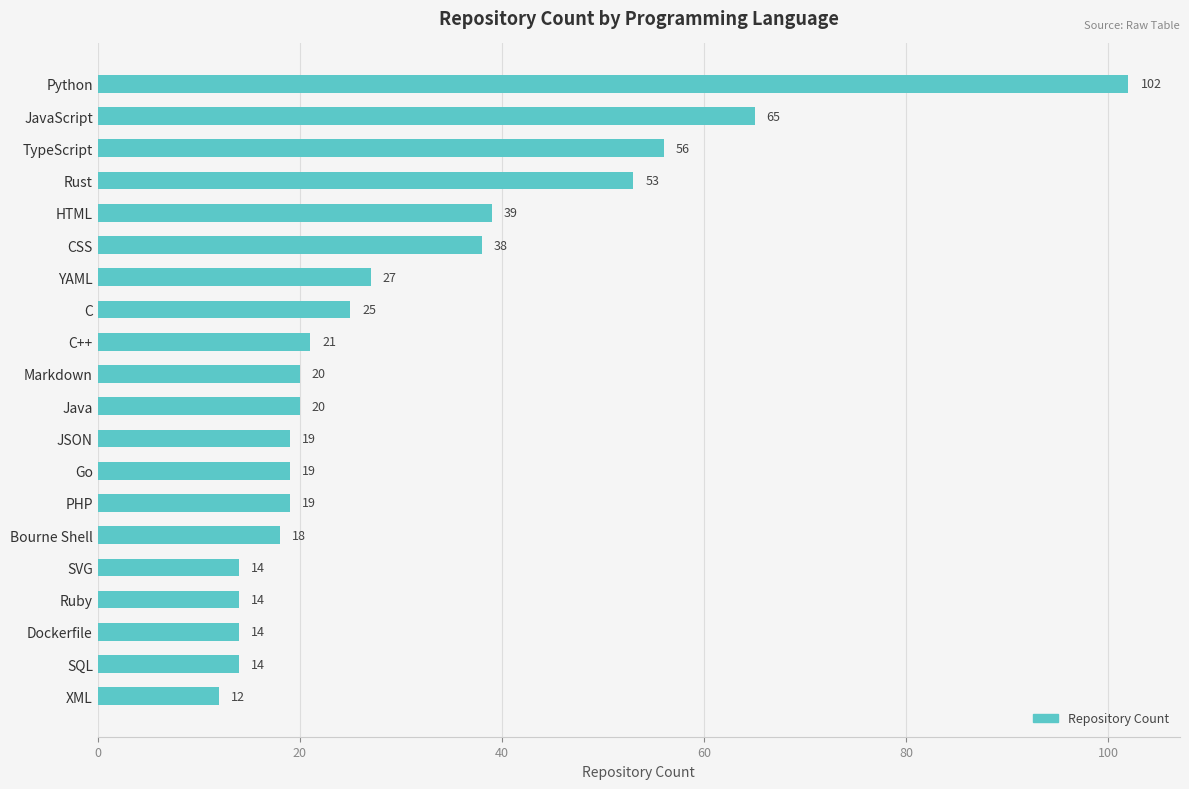

Reading bottom to top, transcribe all the data shown in this chart.

12	14	14	14	14	18	19	19	19	20	20	21	25	27	38	39	53	56	65	102